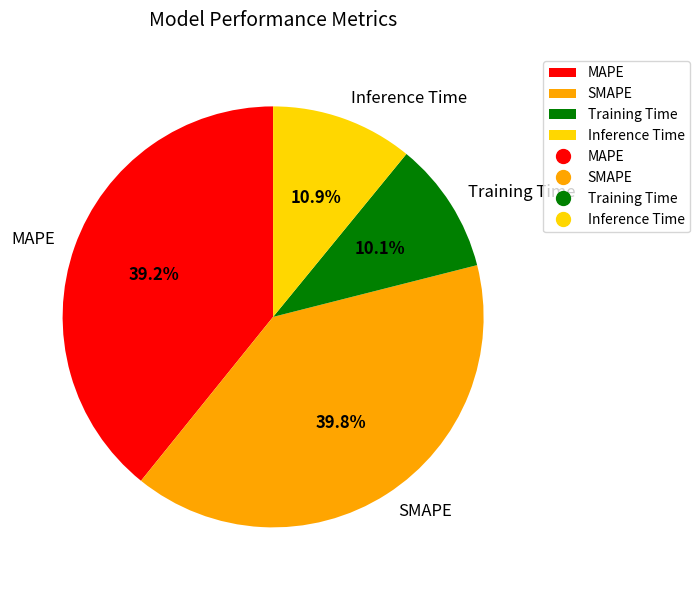

Which slice is the smallest?

Training Time